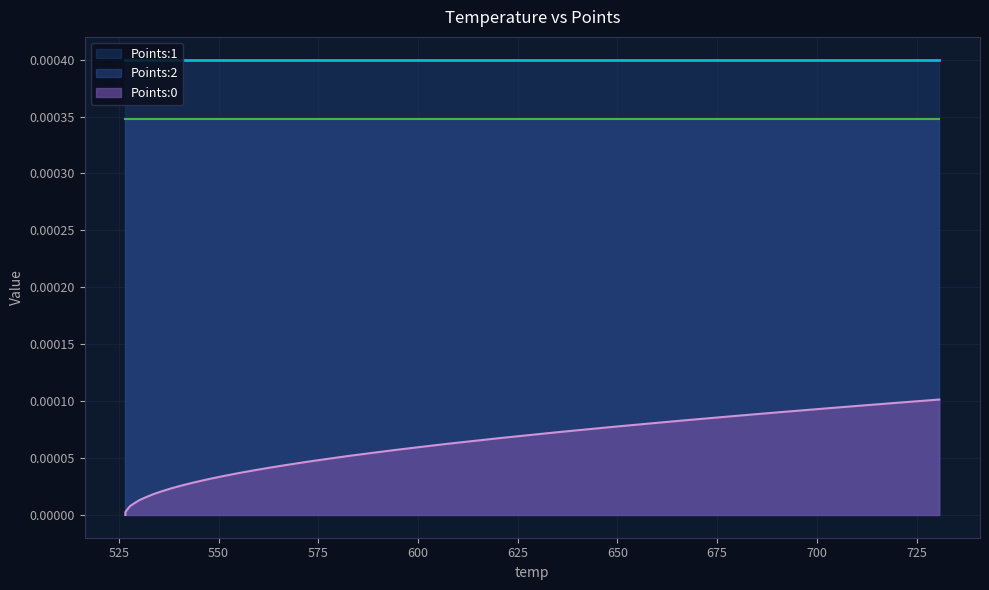

Rank the categories by Points:2 value from highest to lowest.

0, 1, 2, 3, 4, 5, 6, 7, 8, 9, 10, 11, 12, 13, 14, 15, 16, 17, 18, 19, 20, 21, 22, 23, 24, 25, 26, 27, 28, 29, 30, 31, 32, 33, 34, 35, 36, 37, 38, 39